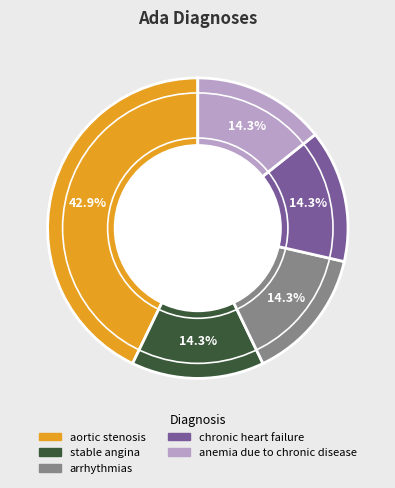

Is aortic stenosis the majority of the pie?

No